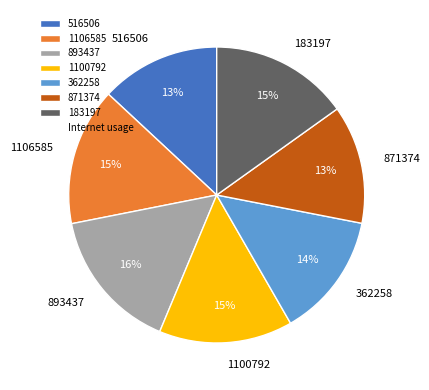

True or false: 183197 accounts for 29% of the total.

False